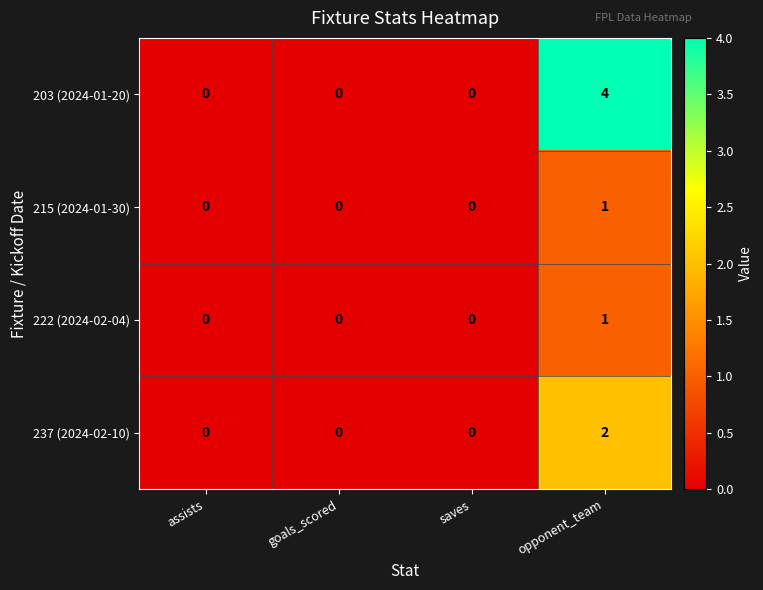

How many 237 (2024-02-10) values are between 0 and 2?

4